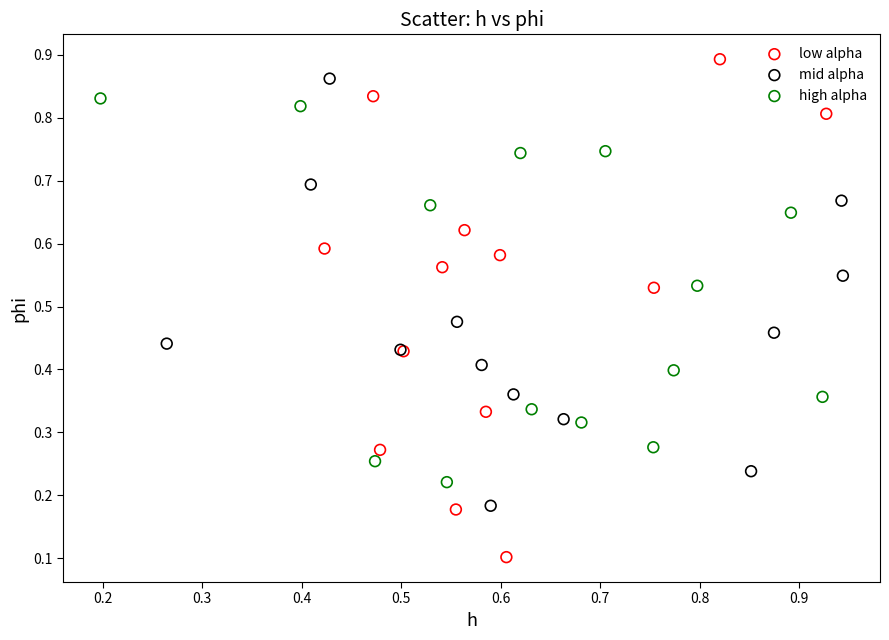

Which series reaches the maximum Y coordinate?

low alpha